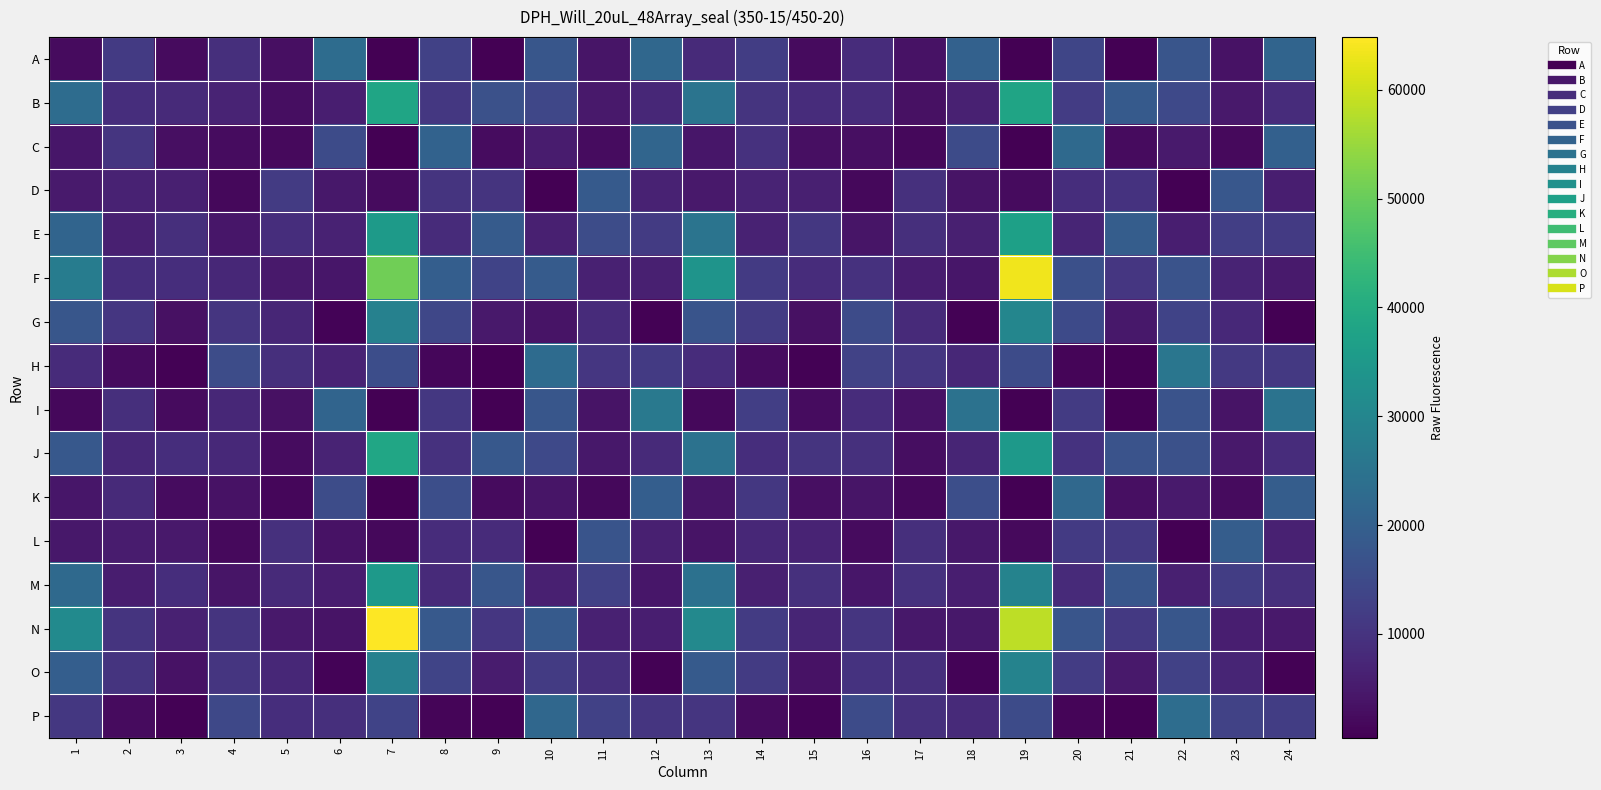

Between 23 and 3, which is larger?

23